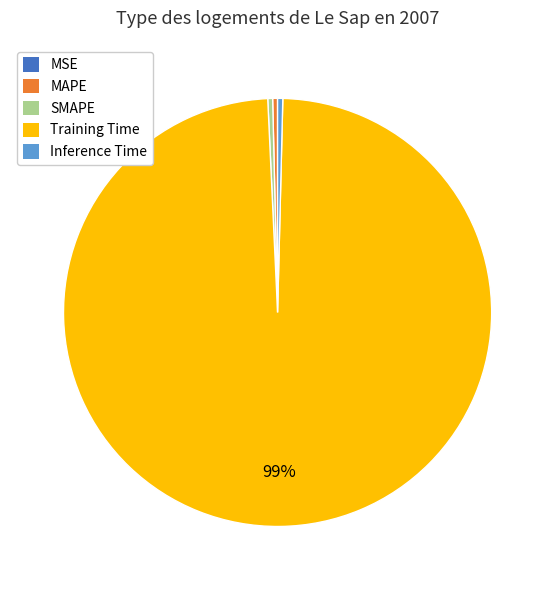

What is the majority slice?

Training Time